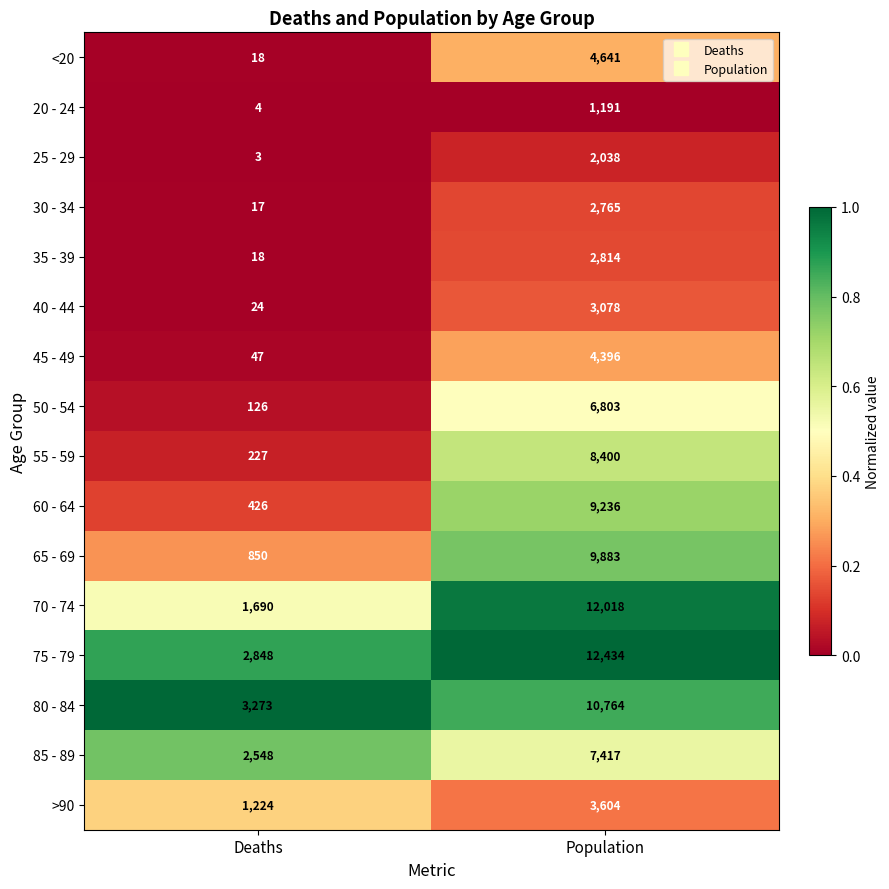

Rank the series at Population from lowest to highest value.

20 - 24, 25 - 29, 30 - 34, 35 - 39, 40 - 44, >90, 45 - 49, <20, 50 - 54, 85 - 89, 55 - 59, 60 - 64, 65 - 69, 80 - 84, 70 - 74, 75 - 79